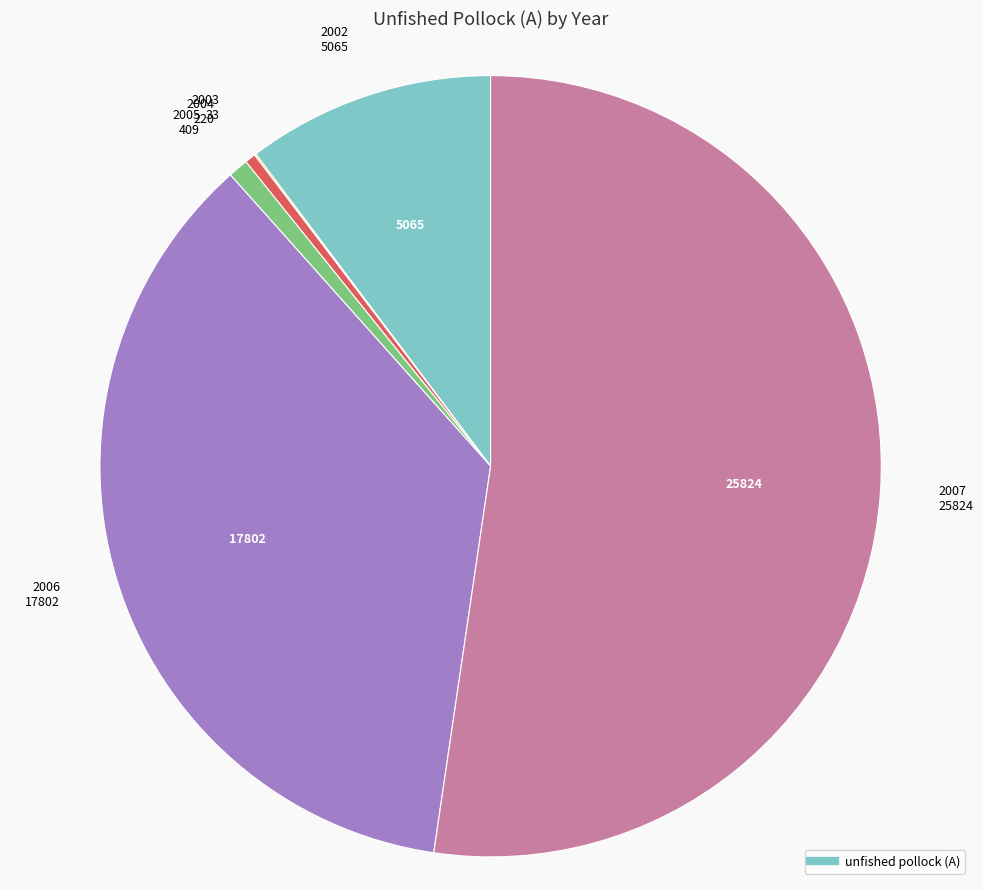

Is there any slice that represents more than half of the pie?

Yes